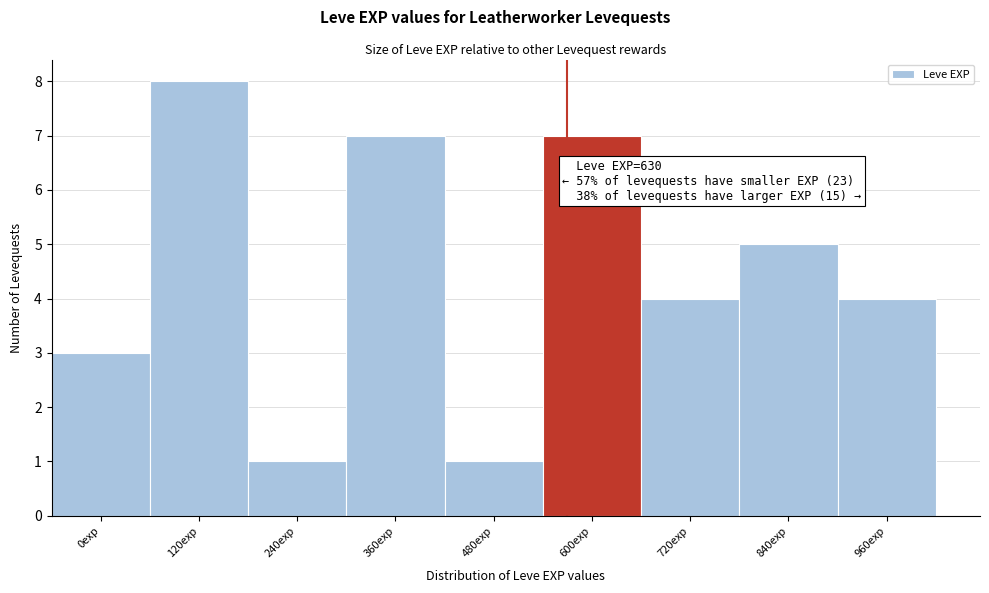

Reading right to left, extract all data points from this chart.

4	5	4	7	1	7	1	8	3